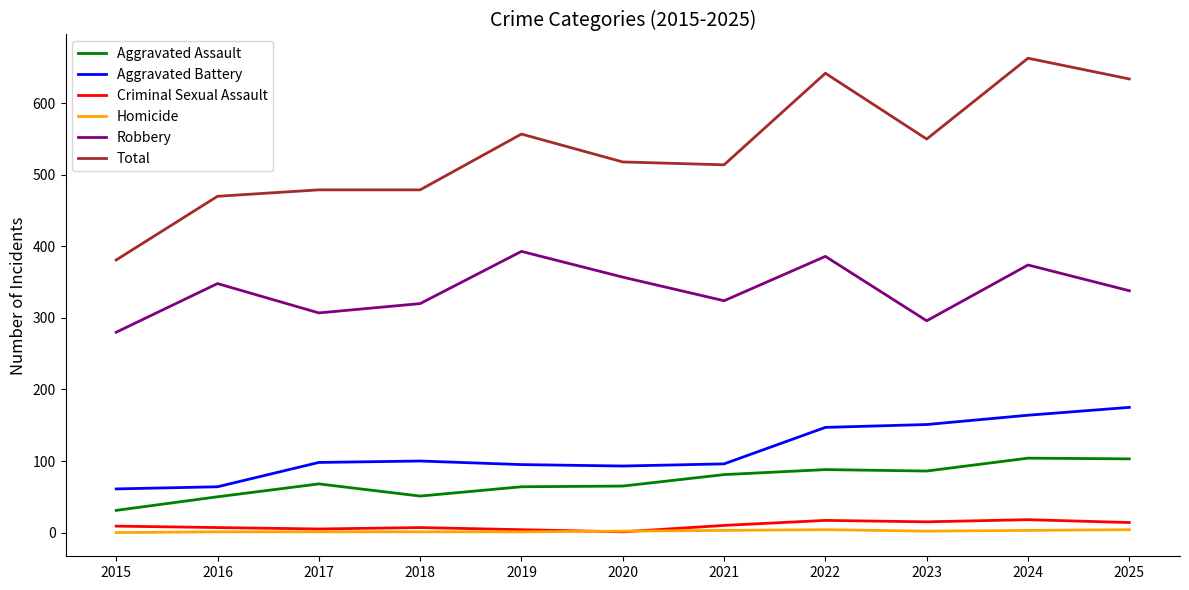

Which category has the lowest value in the Robbery series?

2015